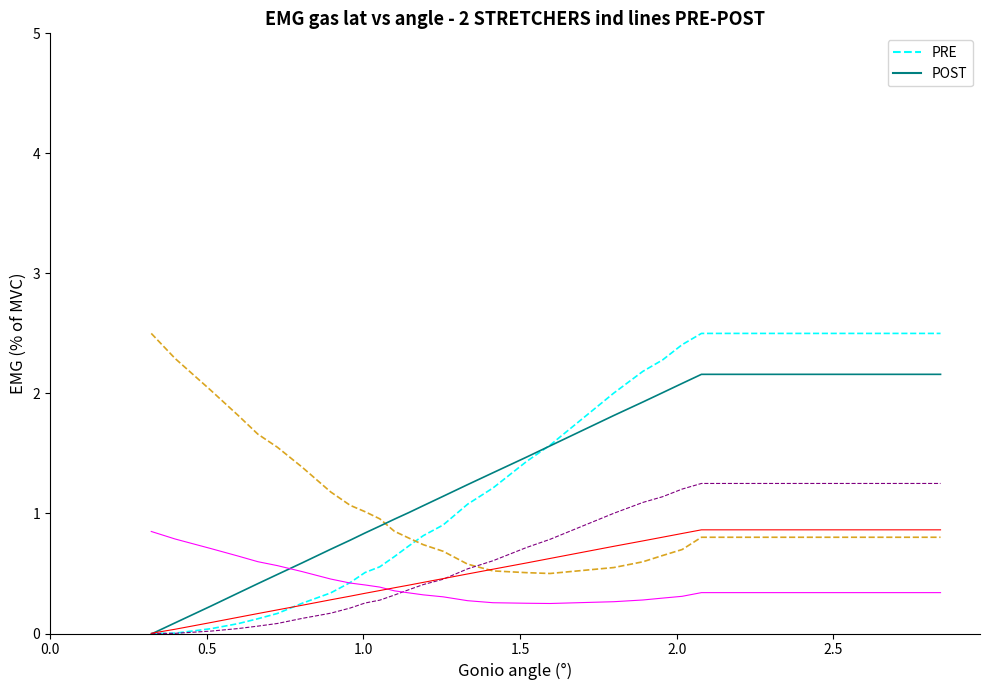

What is the maximum value shown in the chart?

2.5